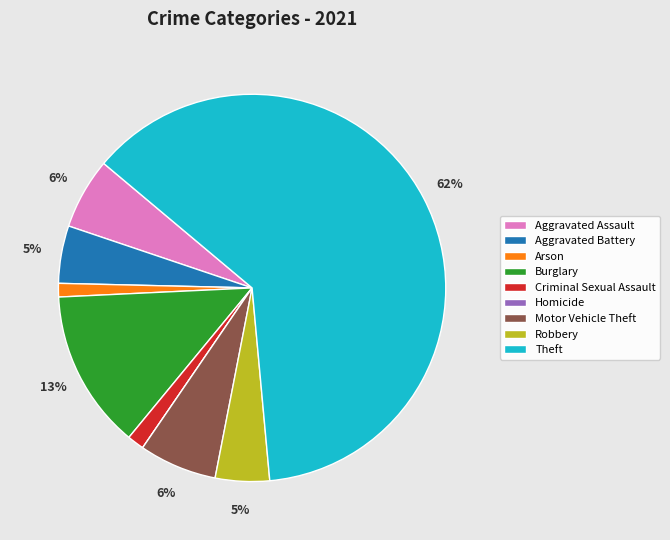

Is it true that Motor Vehicle Theft is 20% of the pie?

False